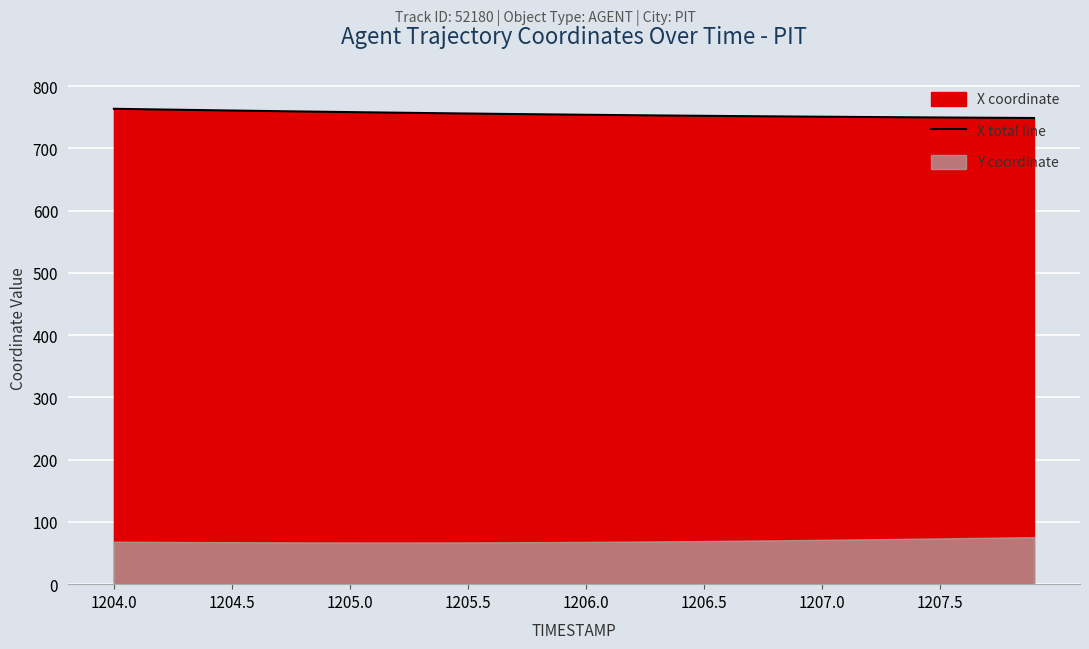

How many values exceed 754?

21